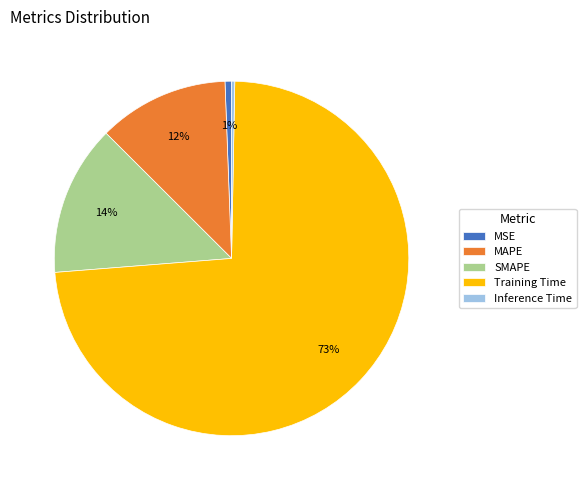

Combined, do MSE and Training Time account for over 50%?

Yes